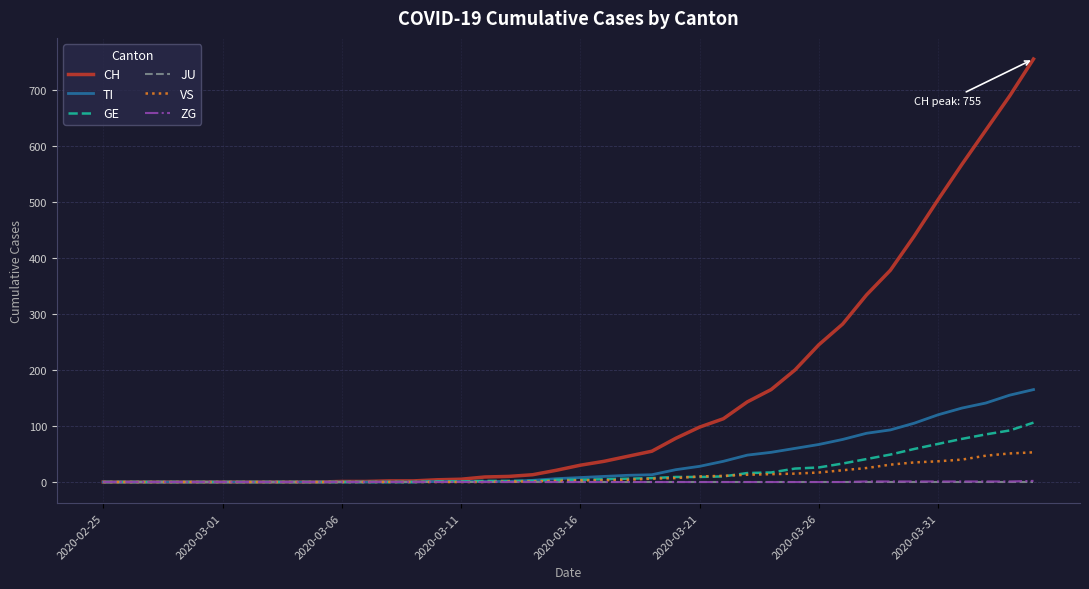

What is the maximum value shown in the chart?

755